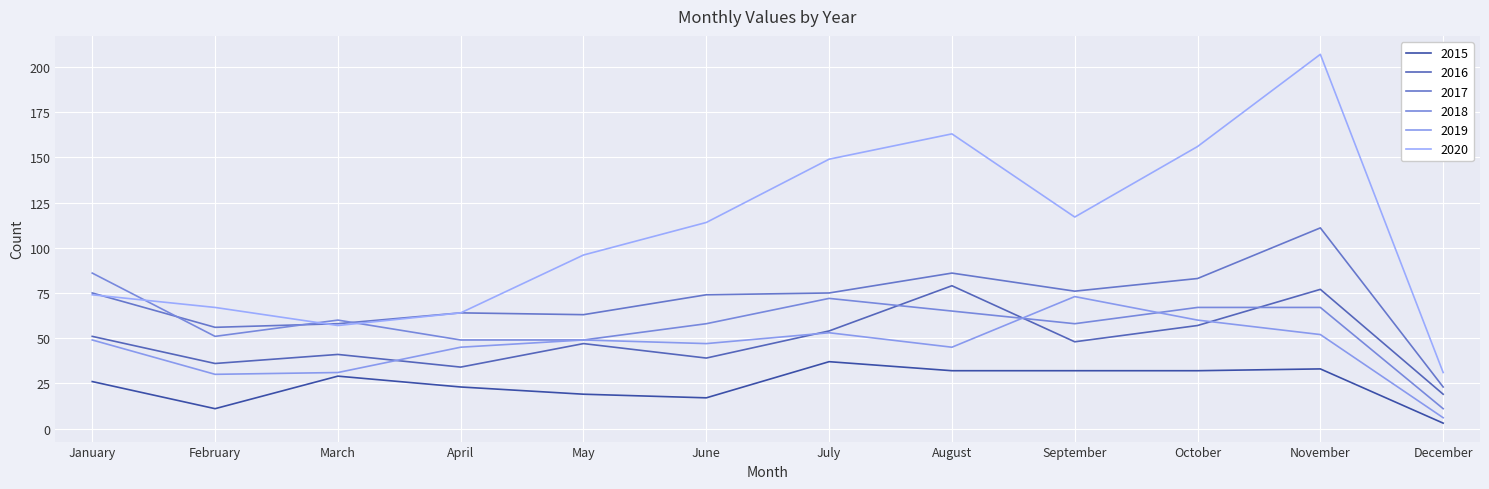

At which category does the chart reach its peak across all series?

November